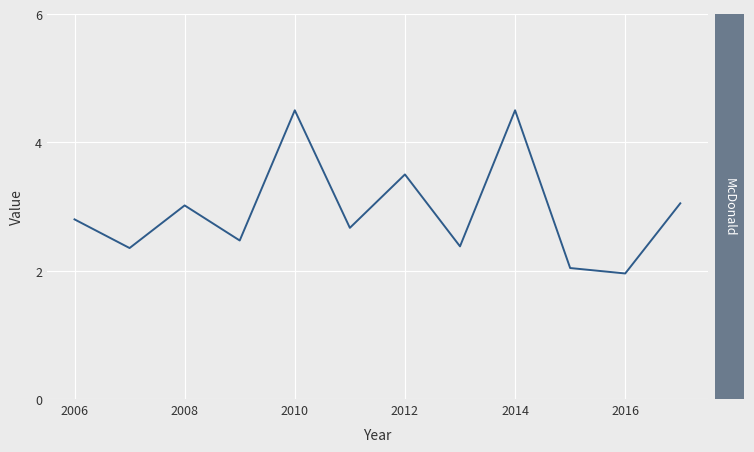

What is the smallest value displayed?

2.0